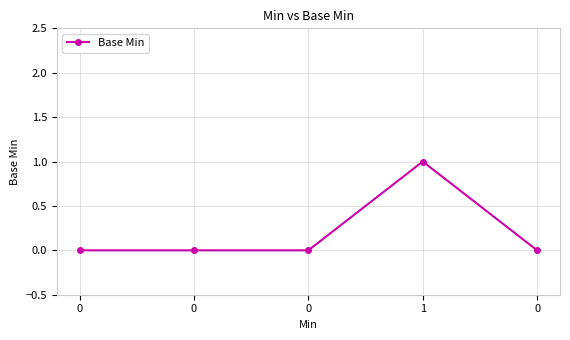

Reading left to right, what are all the values shown in this chart?

0	0	0	1	0